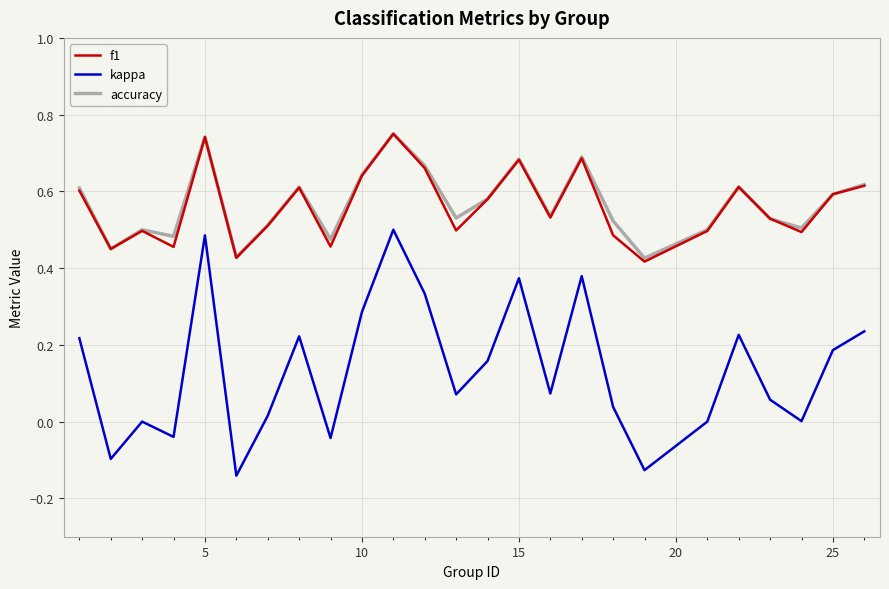

Which series has the largest range (max minus min)?

kappa